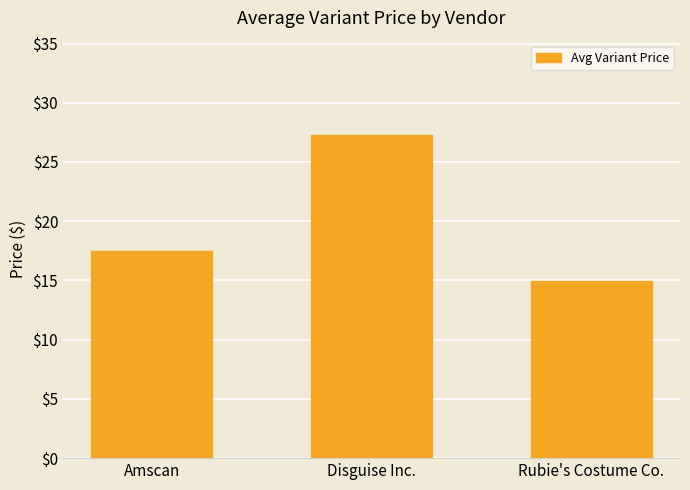

Which has a higher value, Rubie's Costume Co. or Amscan?

Amscan